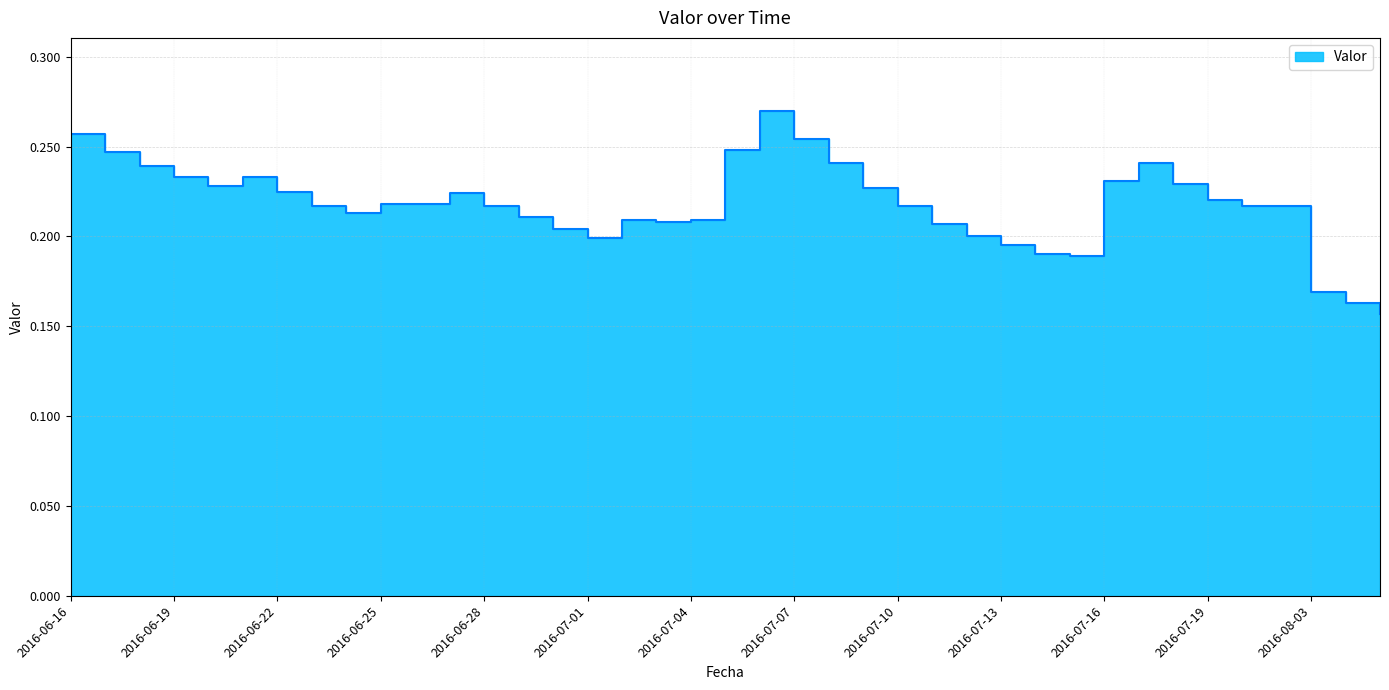

Count the values in the range 0 to 1.

39